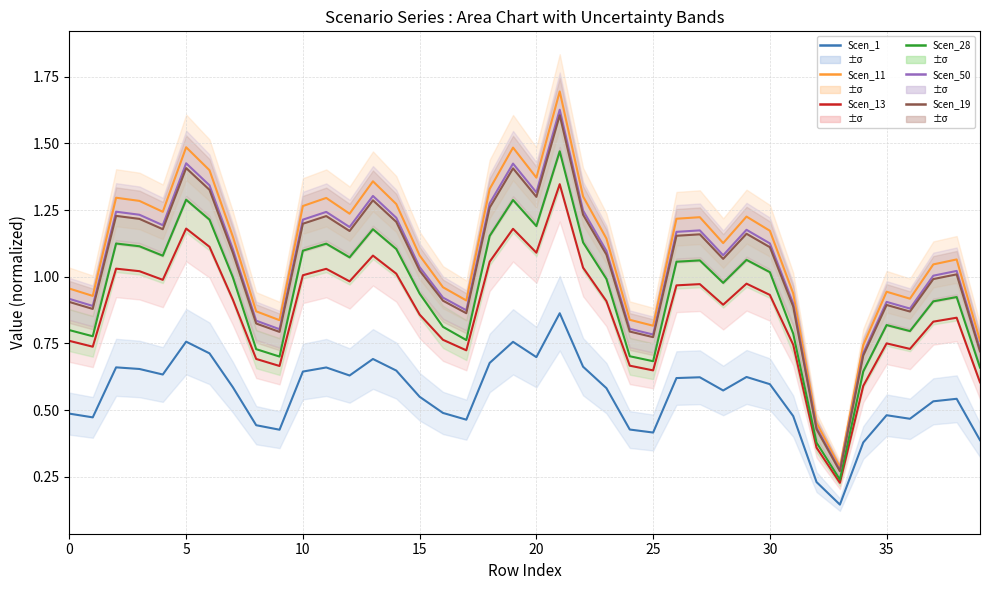

What is the greatest value displayed?

1.7